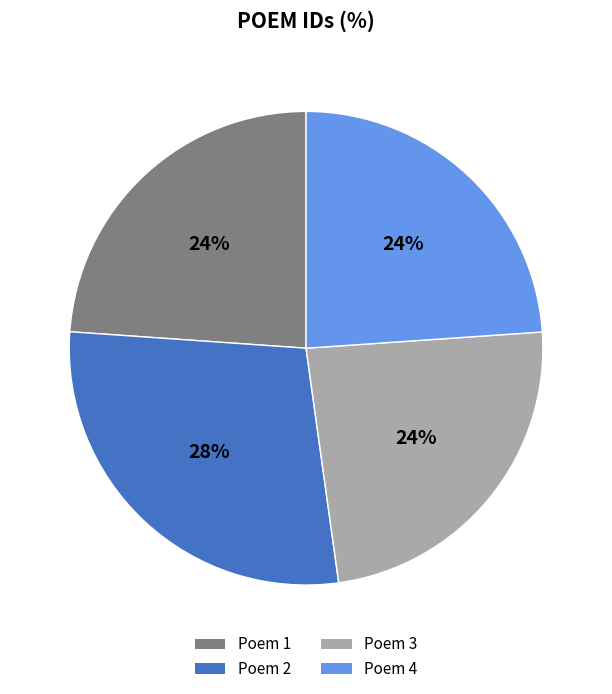

Which slice is the largest?

Poem 2